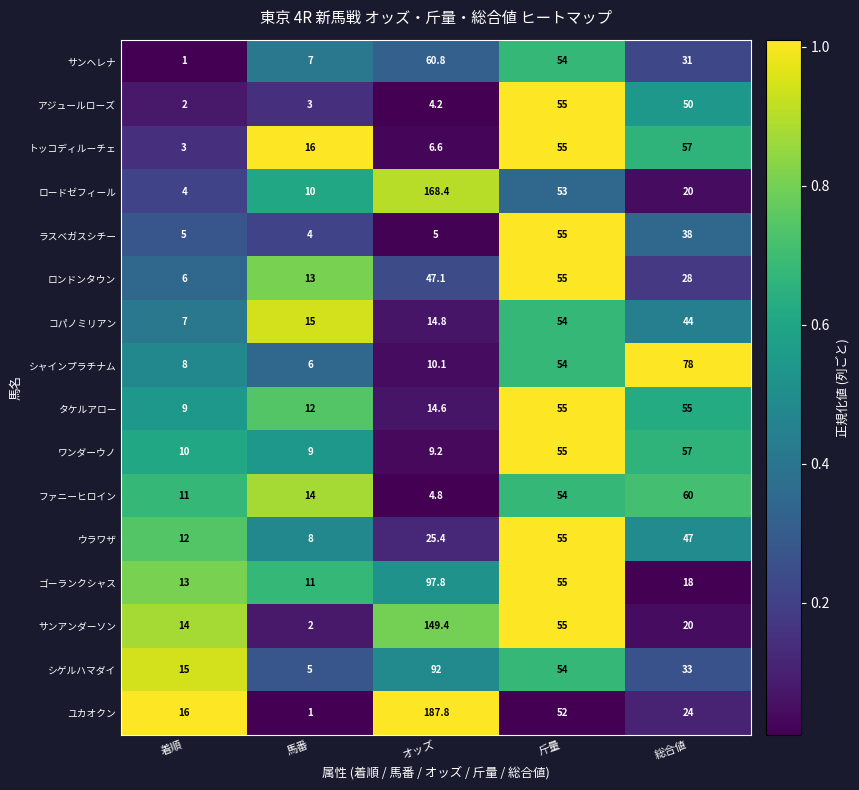

Is the value of ユカオクン at 斤量 greater than the value of ゴーランクシャス at 馬番?

Yes